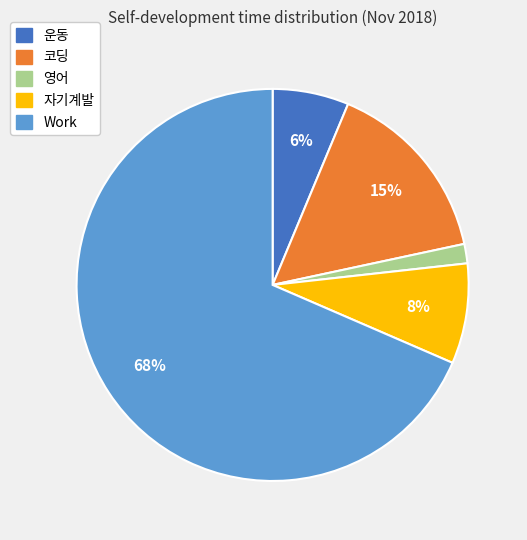

True or false: 코딩 accounts for 22% of the total.

False